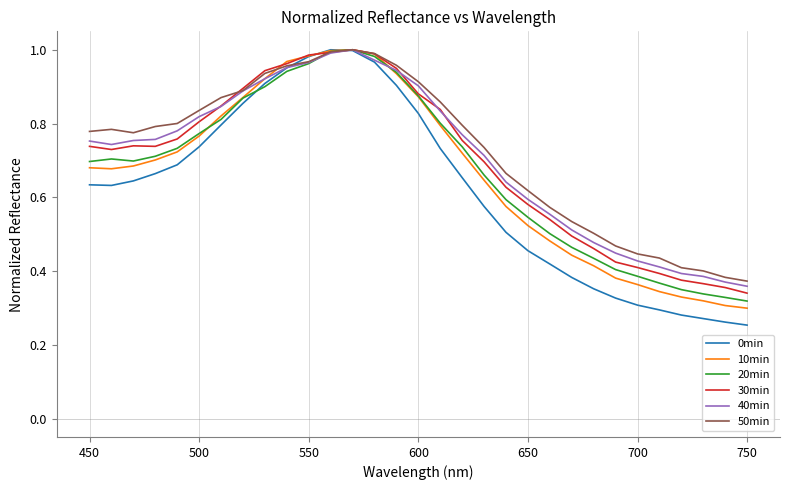

Does the chart display data point markers on the line(s)?

No